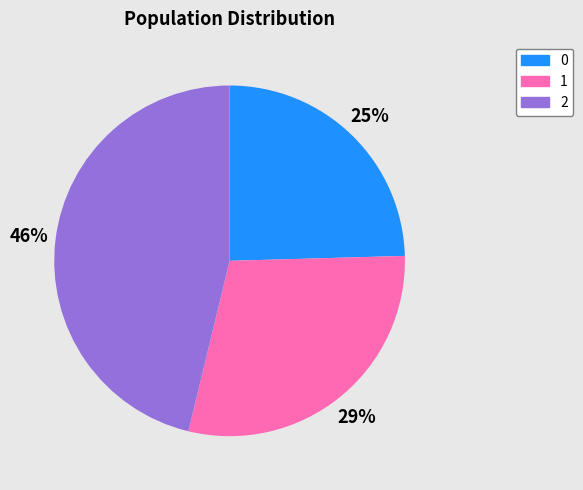

The 0 slice represents 33% of the pie. True or false?

False